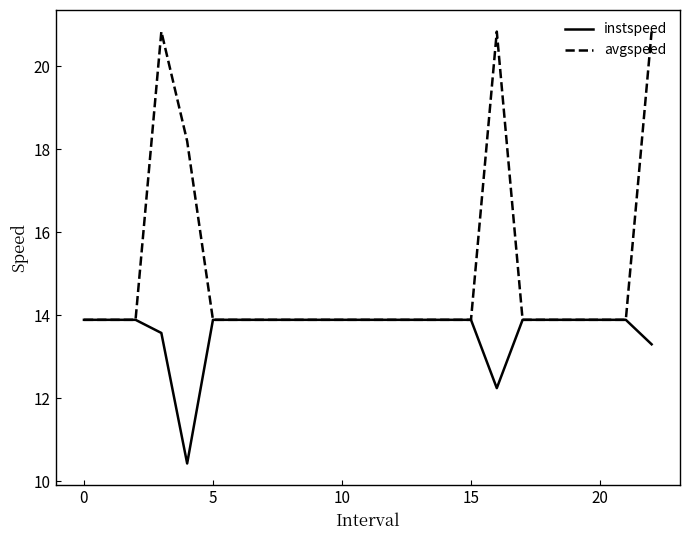

Which series has the largest total across all categories?

avgspeed